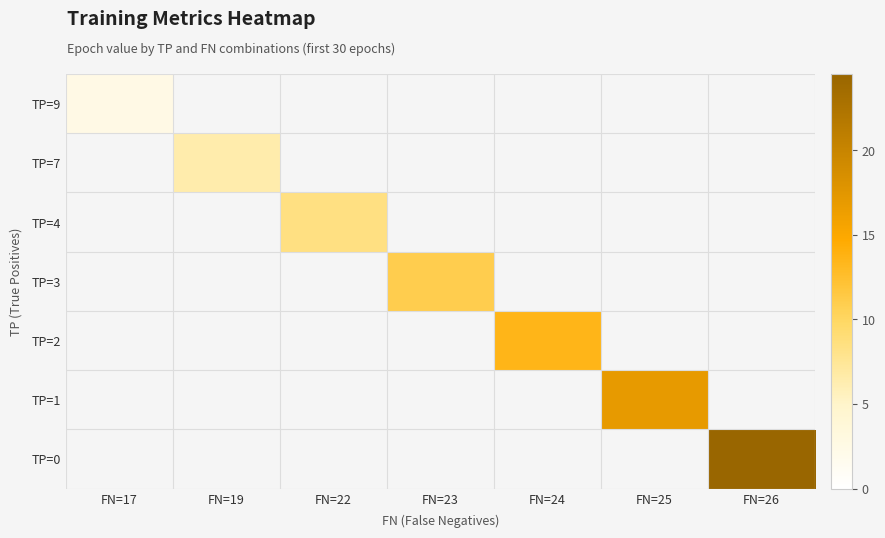

What is the smallest value displayed?

2.5